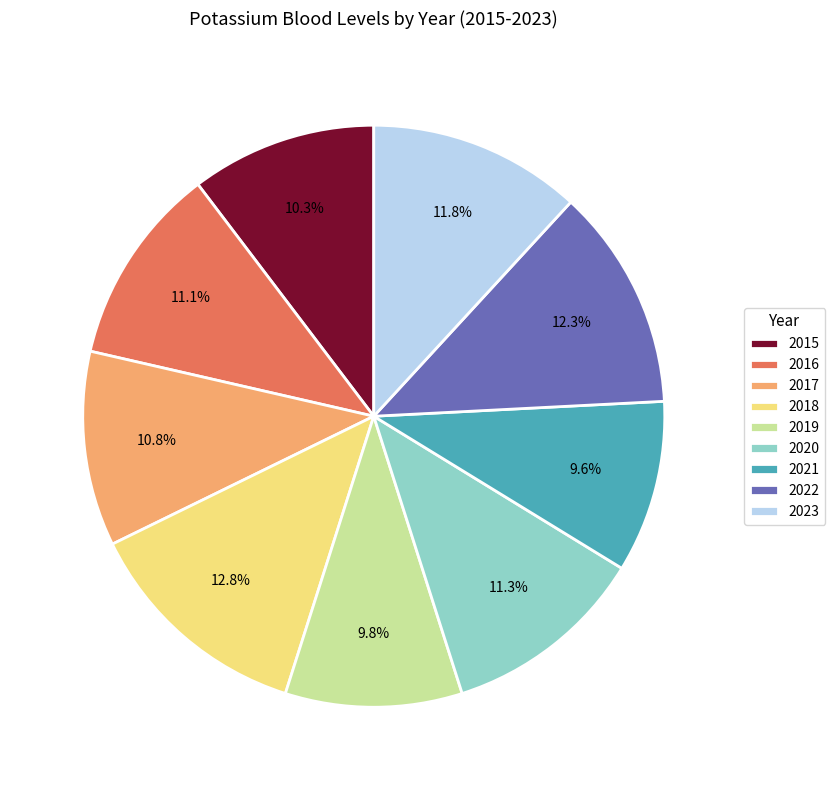

The 2020 slice represents 3% of the pie. True or false?

False